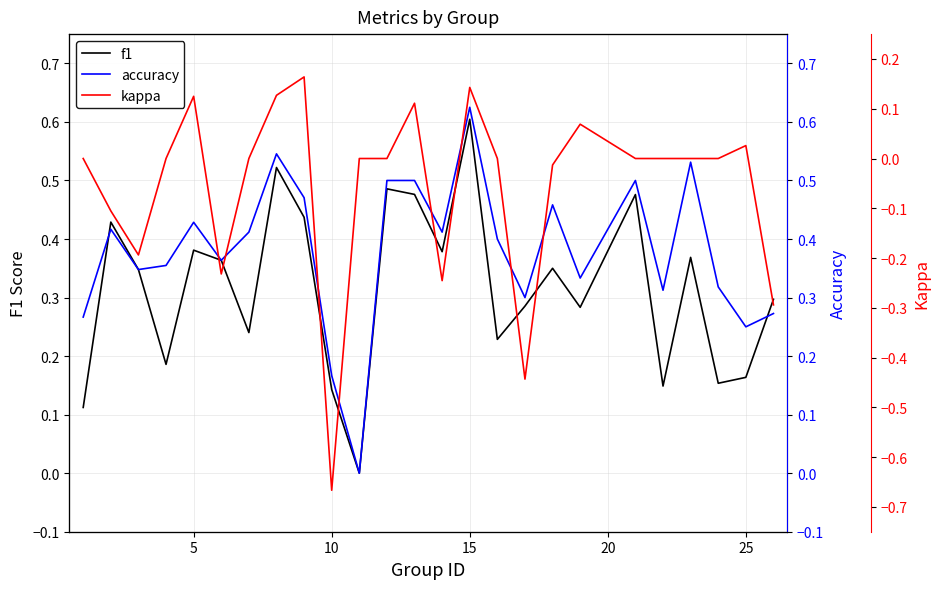

True or false: accuracy and kappa intersect in this chart.

False